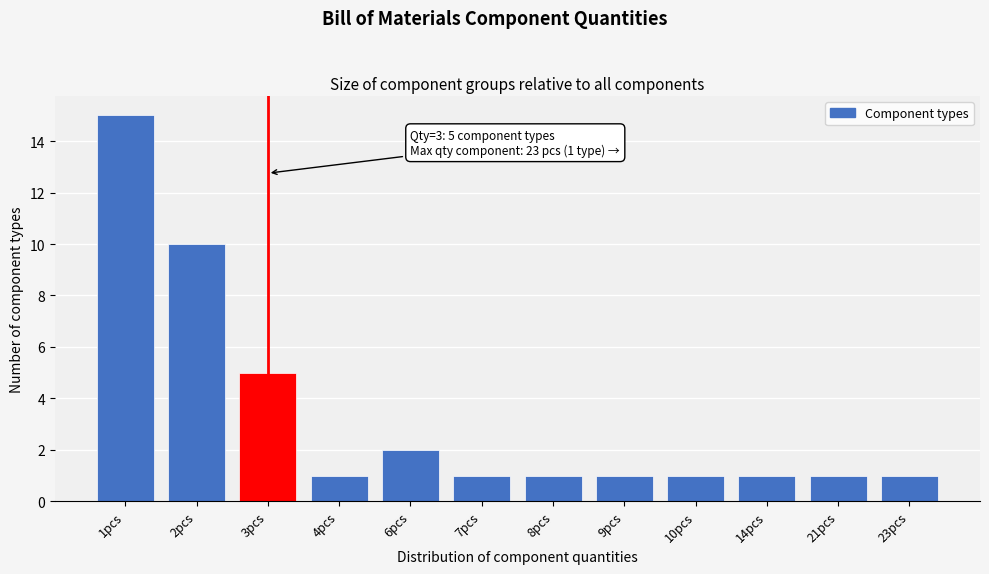

Reading left to right, extract all data points from this chart.

1pcs=15	2pcs=10	3pcs=5	4pcs=1	6pcs=2	7pcs=1	8pcs=1	9pcs=1	10pcs=1	14pcs=1	21pcs=1	23pcs=1